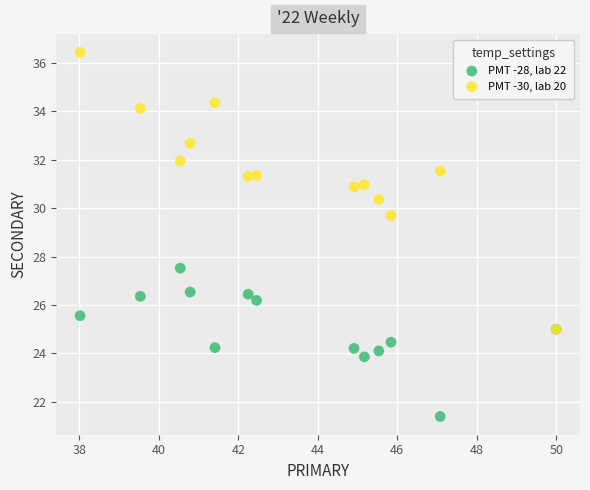

Which series has the largest Y range (max minus min)?

PMT -30, lab 20